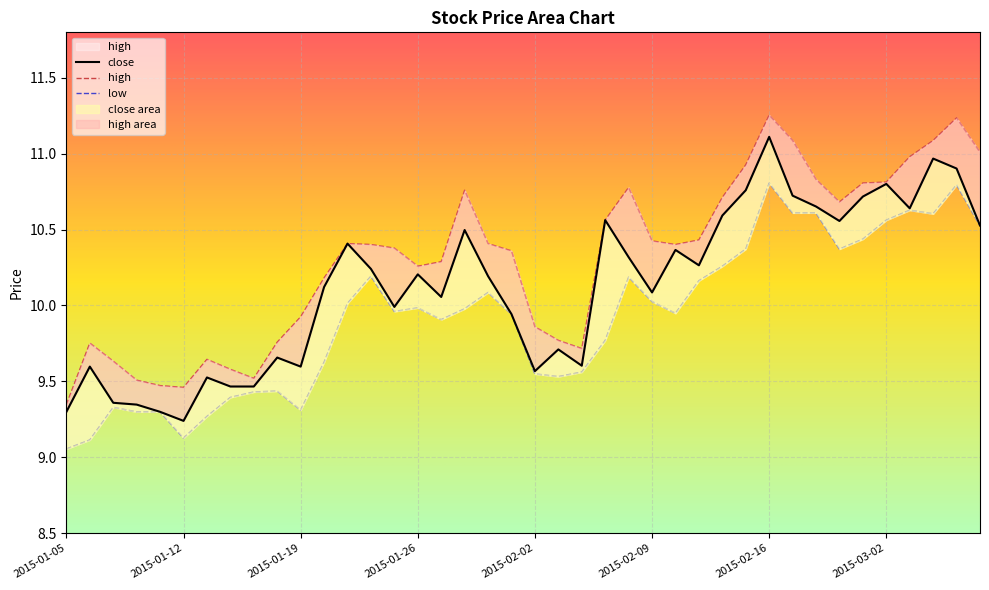

Between 2015-02-04 and 2015-01-07, which is larger?

2015-02-04